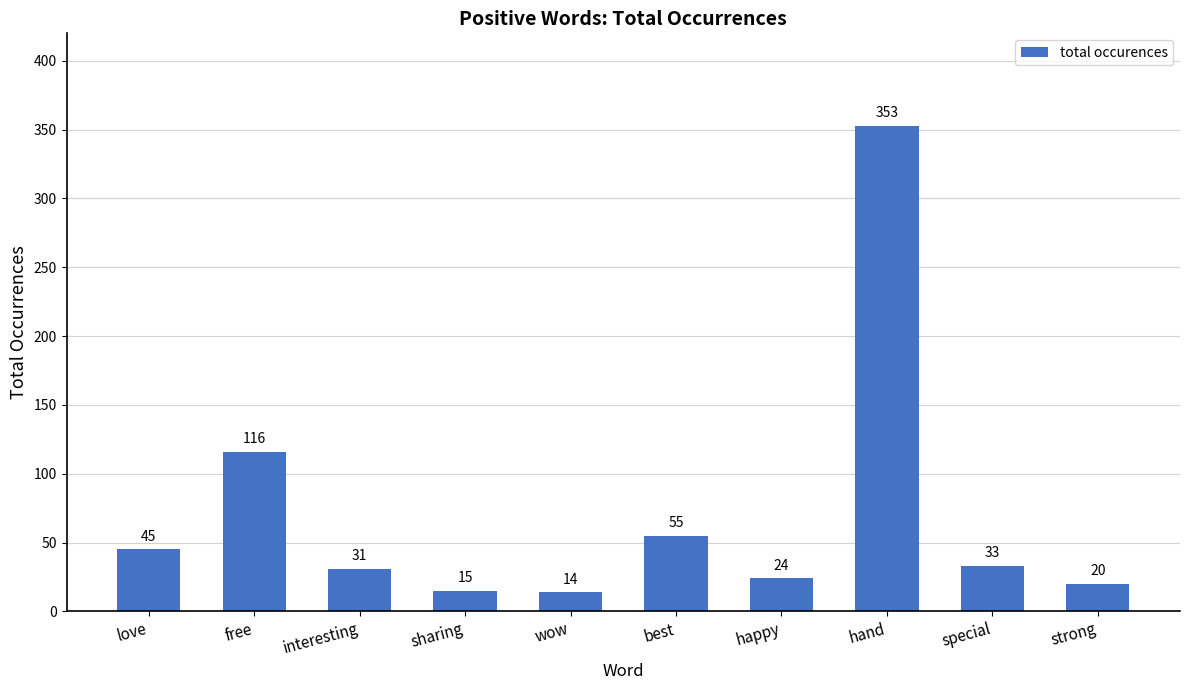

Where is the data nearest to the value 183?

free